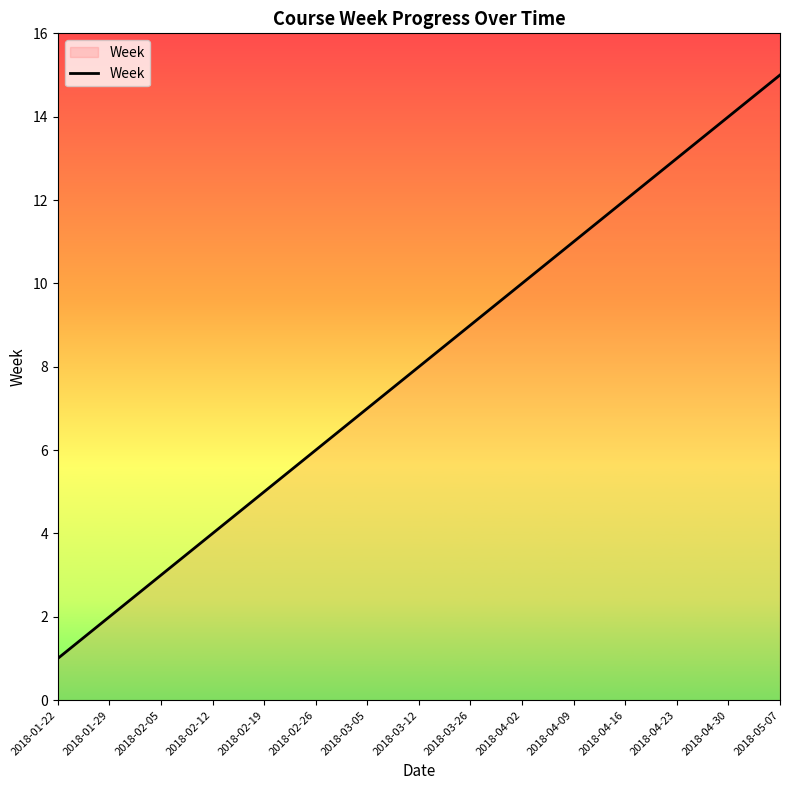

List the labels in order of value, largest first.

2018-05-07, 2018-04-30, 2018-04-23, 2018-04-16, 2018-04-09, 2018-04-02, 2018-03-26, 2018-03-12, 2018-03-05, 2018-02-26, 2018-02-19, 2018-02-12, 2018-02-05, 2018-01-29, 2018-01-22